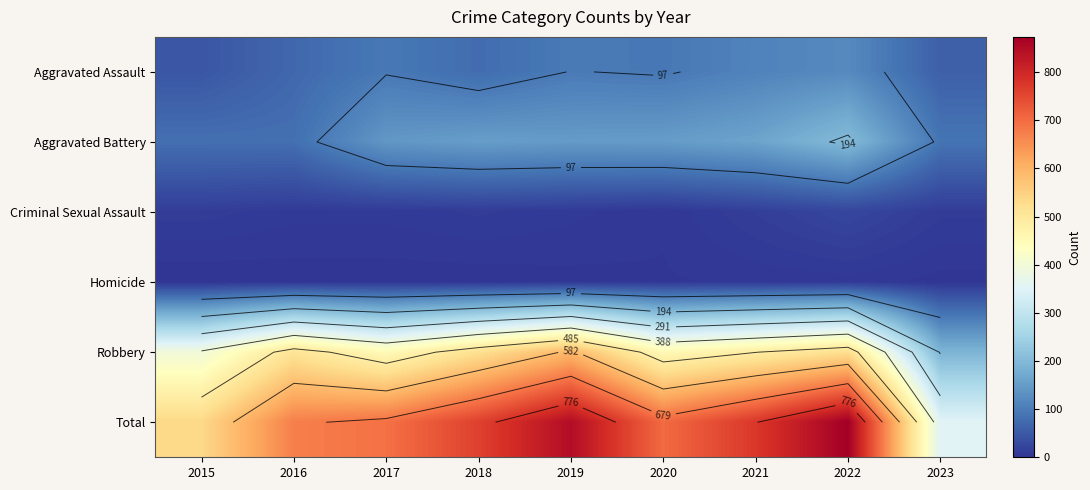

What is the spread (max minus min) of values at 2021?

770